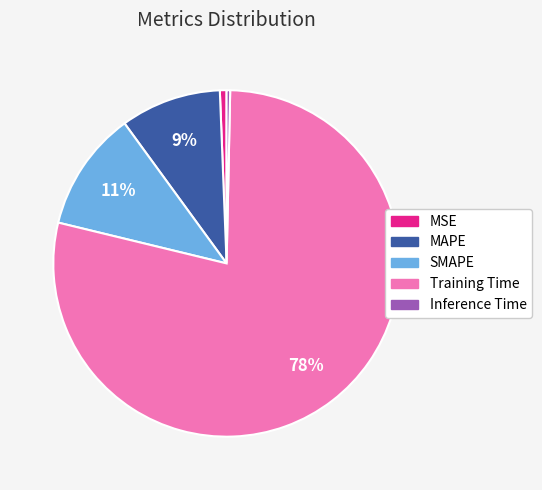

How many segments does this pie chart have?

5